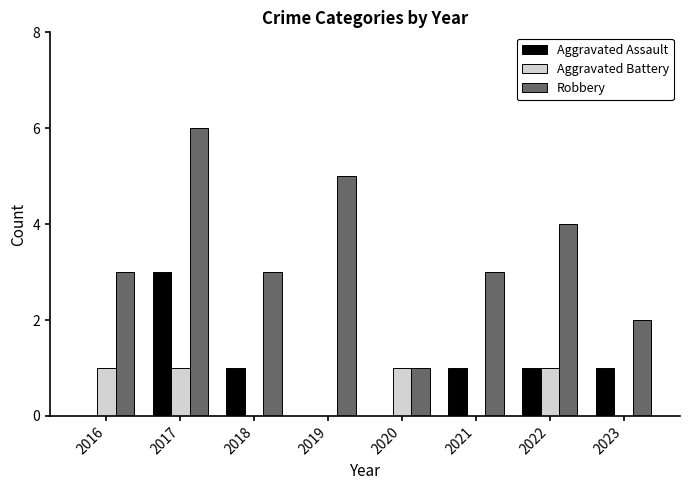

Is it true that Aggravated Assault equals 0 at 2023?

False